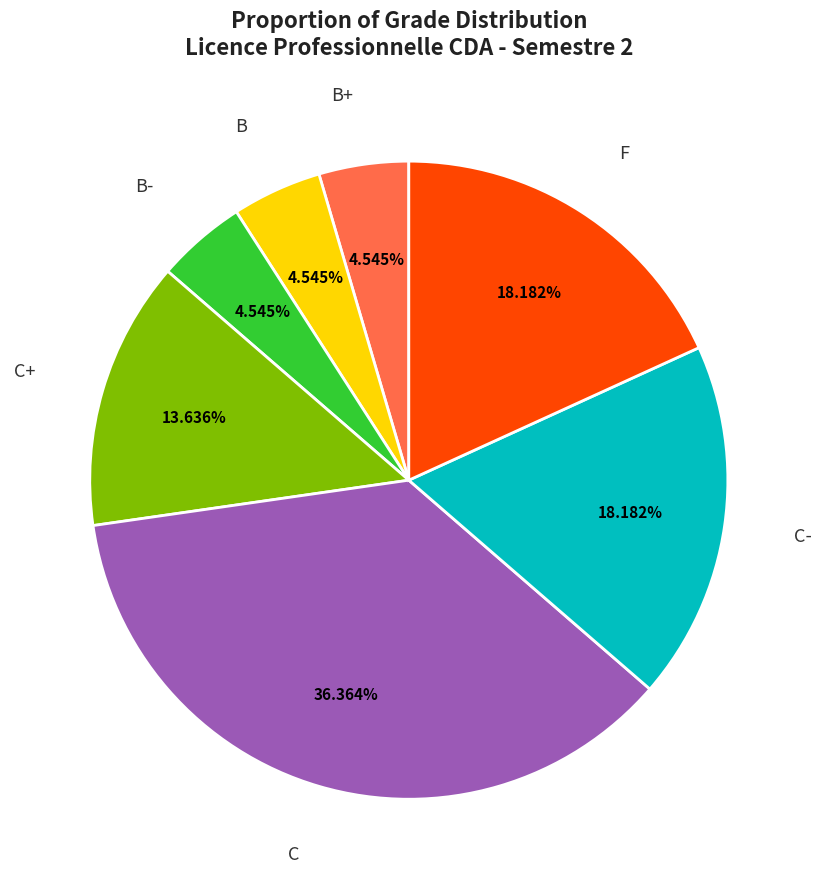

What is the largest slice in the pie chart?

C